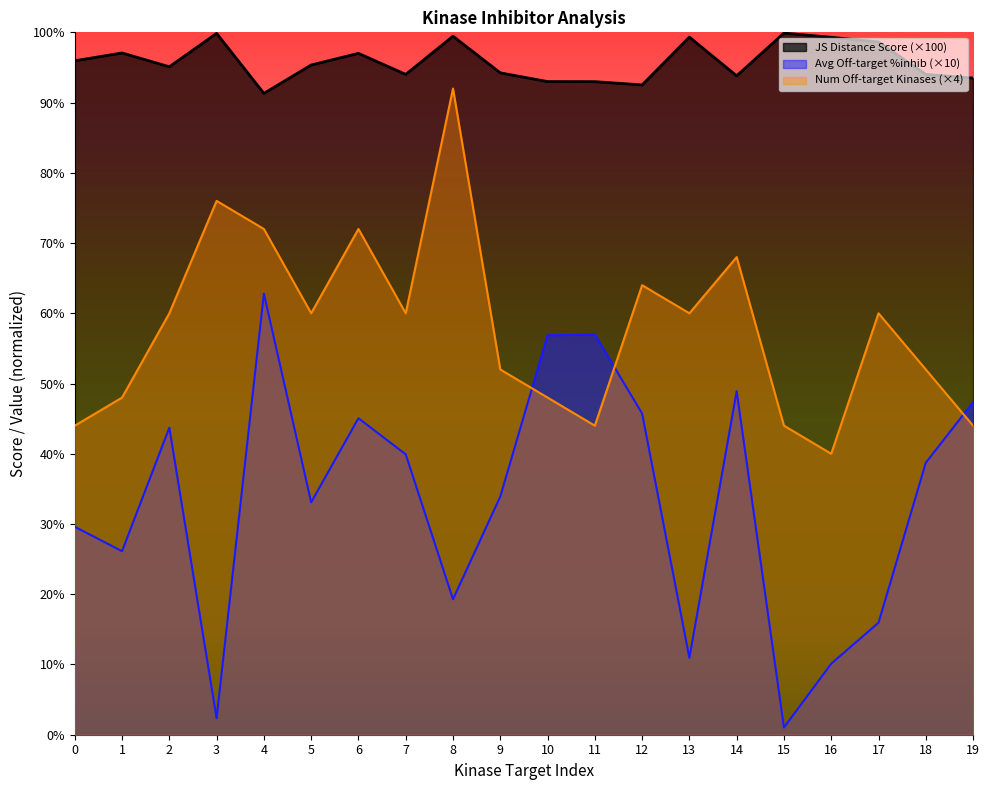

Between 6 and 15, which is larger?

15